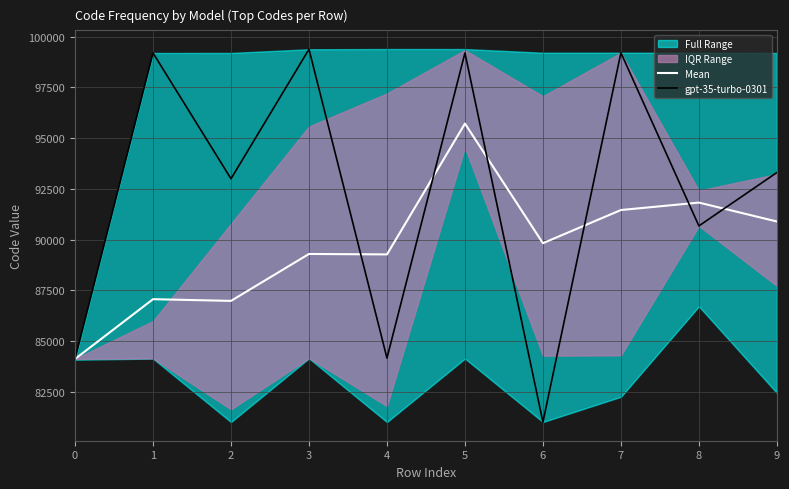

Rank the series by their average value, from highest to lowest.

gpt-35-turbo-0301, Mean